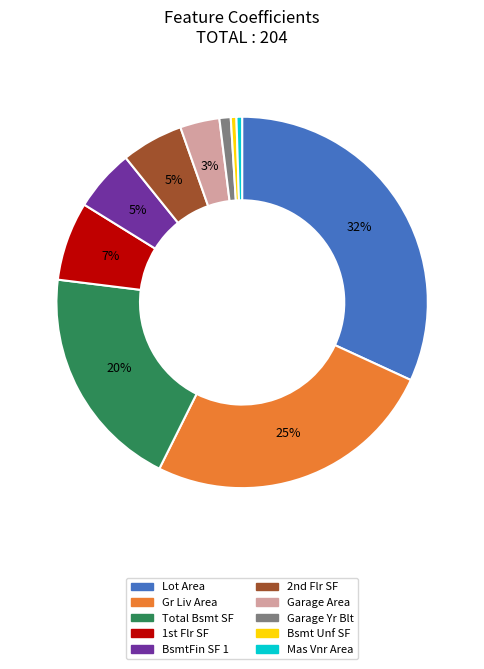

To the nearest percent, what is the average slice percentage?

10%